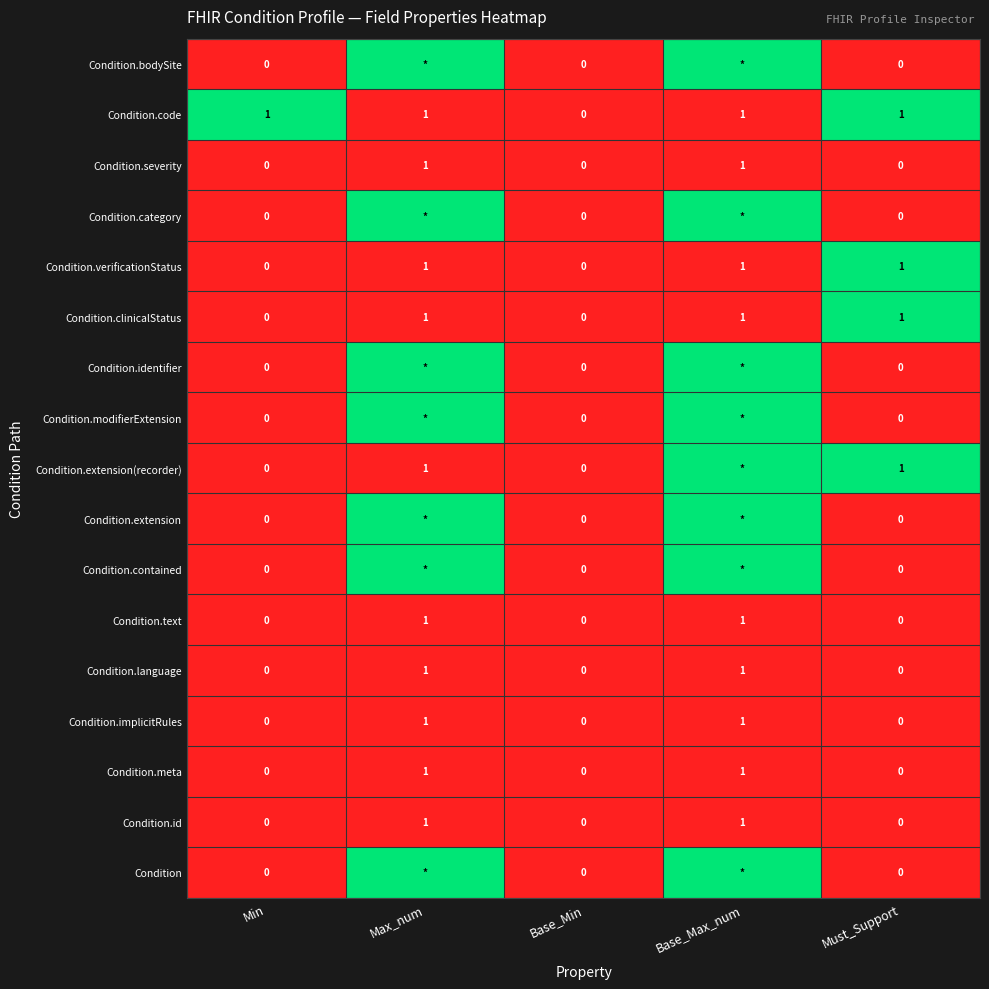

Is it true that Min equals 0 at 14?

True